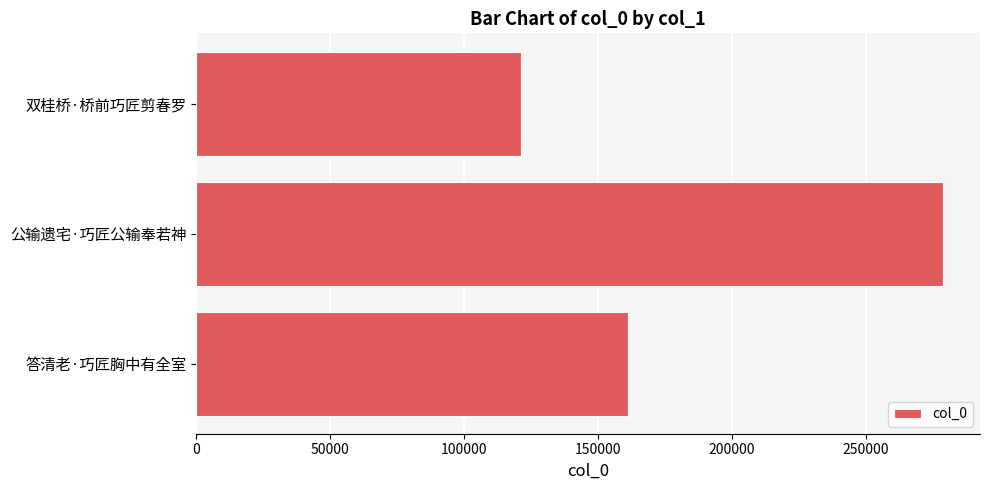

What is the sum of all values?

561103